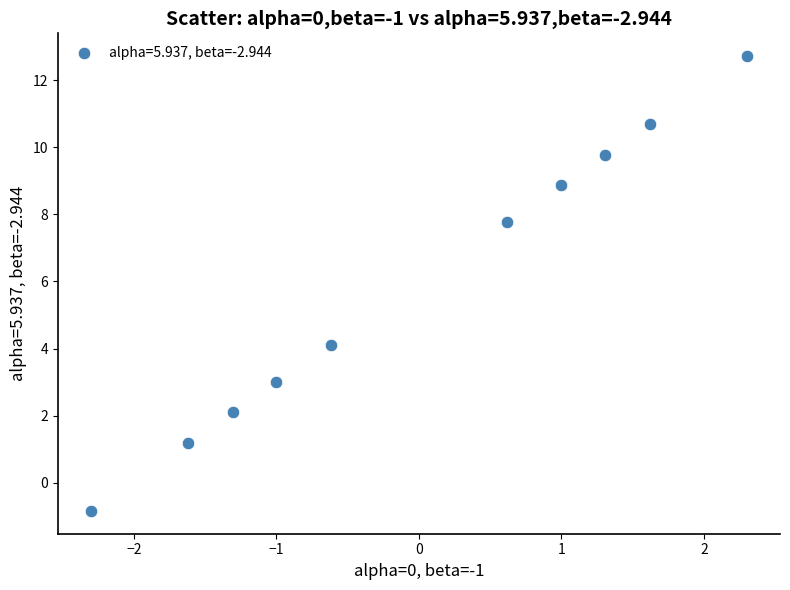

What Y value in the scatter plot is closest to 5?

4.1